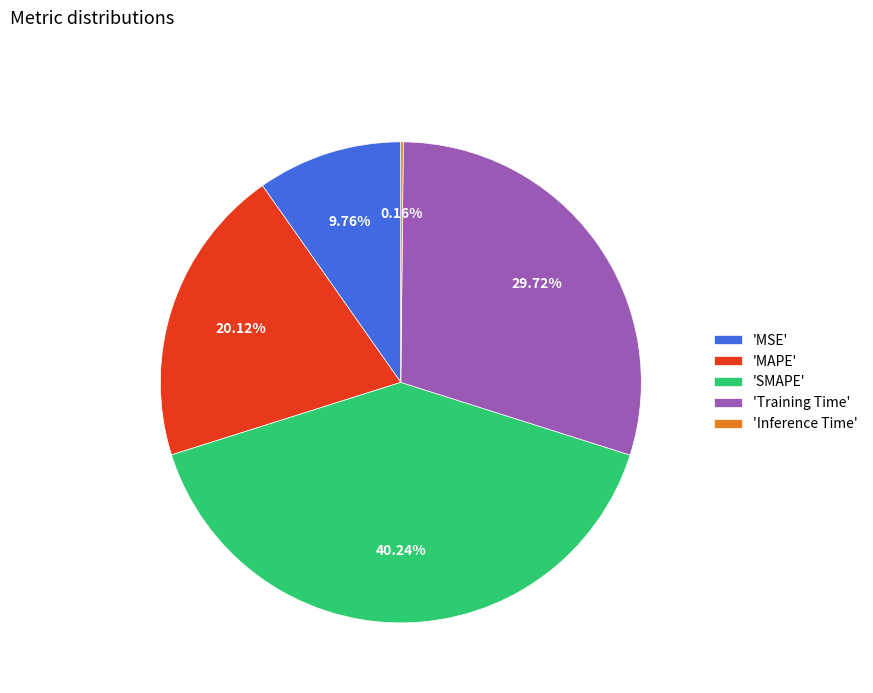

Which category has the biggest portion of the pie?

'SMAPE'